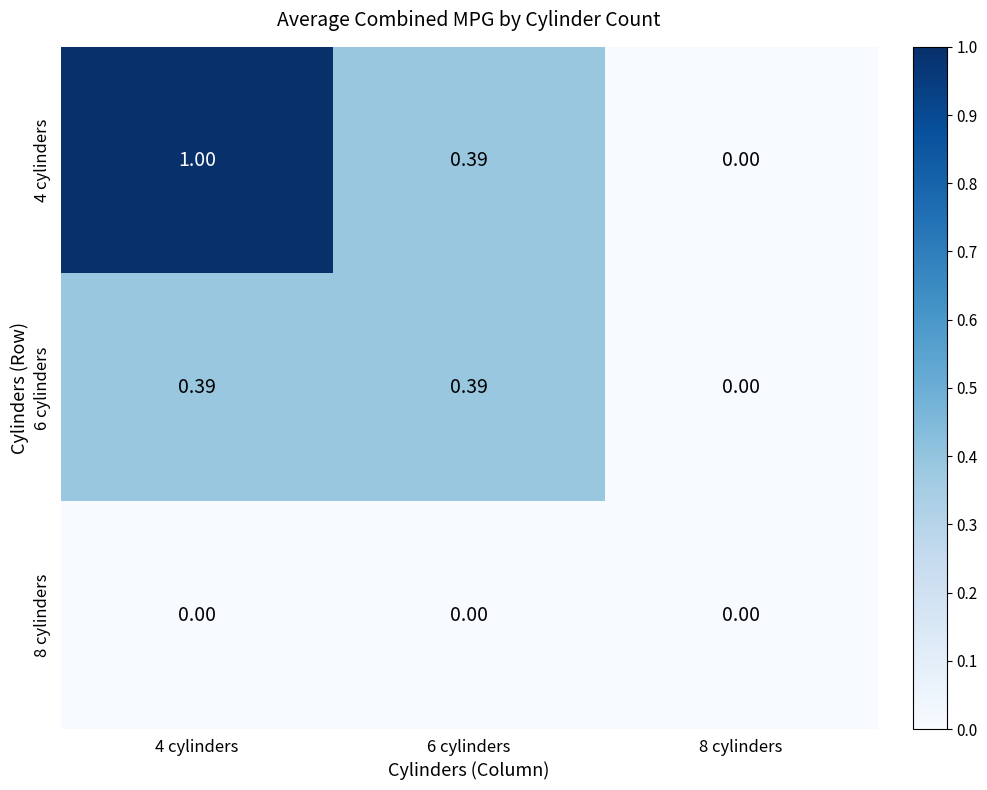

What is the maximum value shown in the chart?

1.0